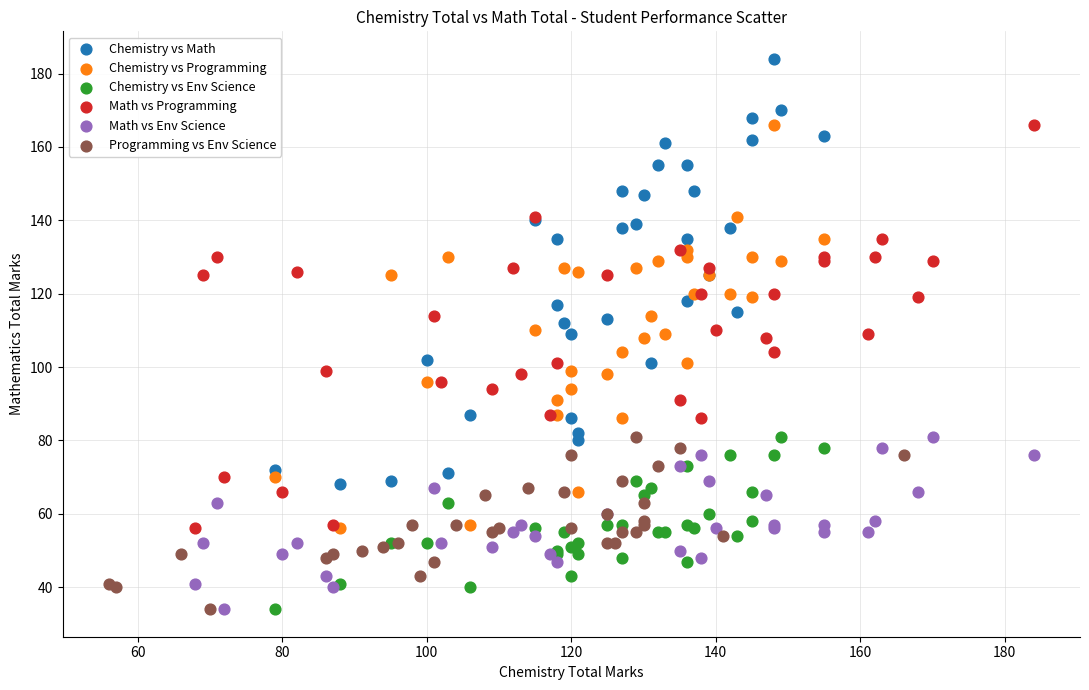

Which series has the widest spread of Y values?

Chemistry vs Math